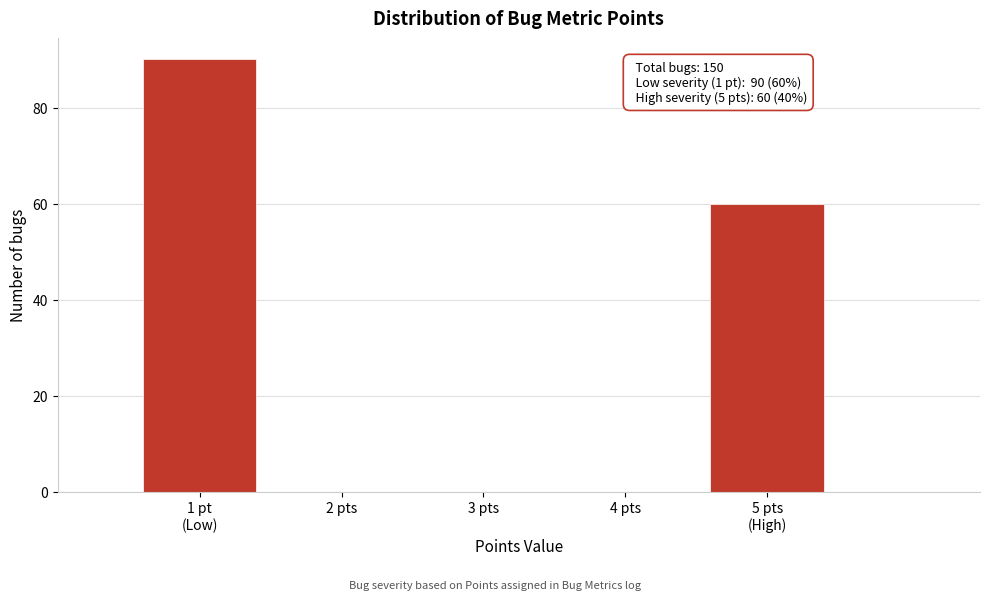

Is it true that the value at 2 pts is 0?

True